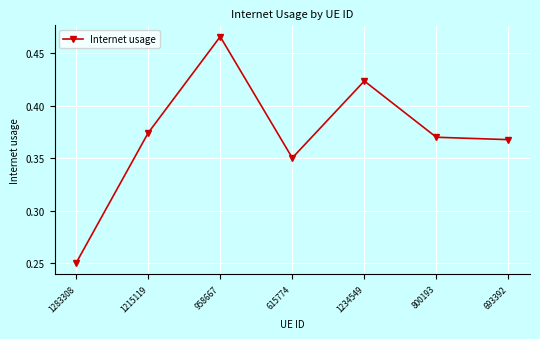

What is the label of the 5th point from the right?

958667